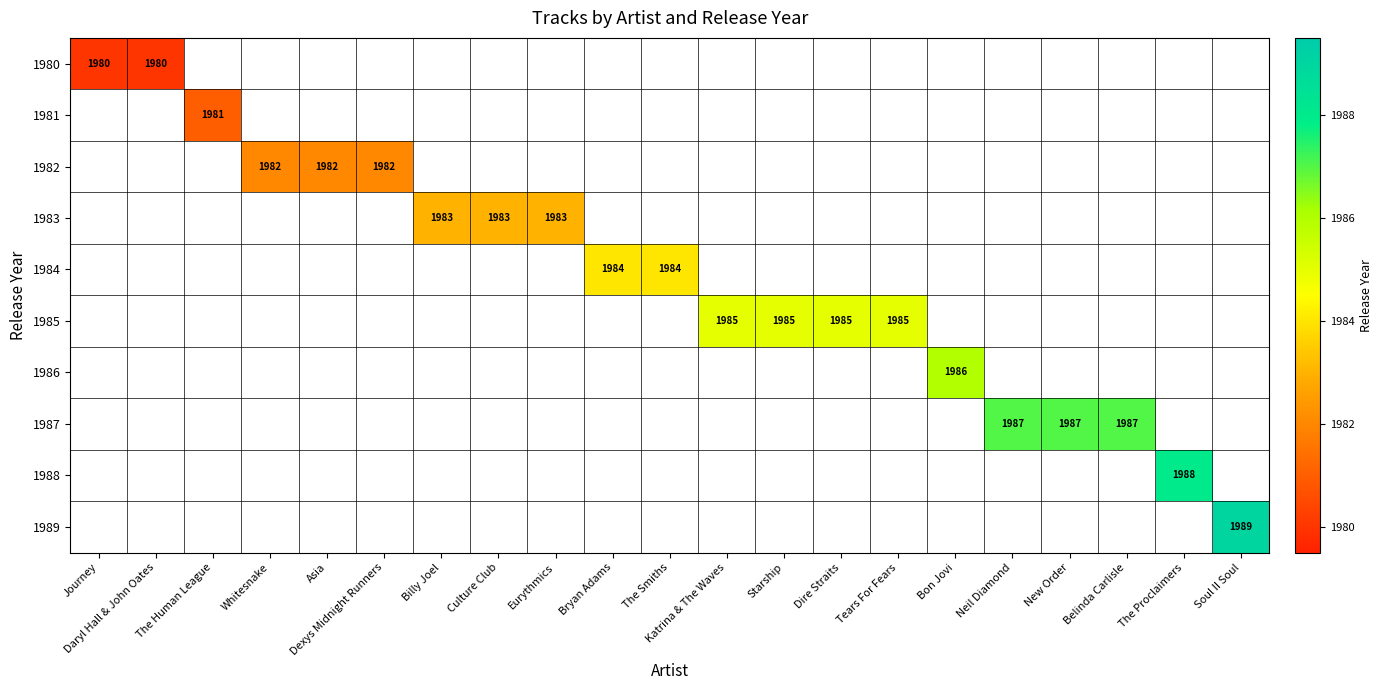

List the series in order of their overall mean, lowest first.

1980, 1981, 1982, 1983, 1984, 1985, 1986, 1987, 1988, 1989